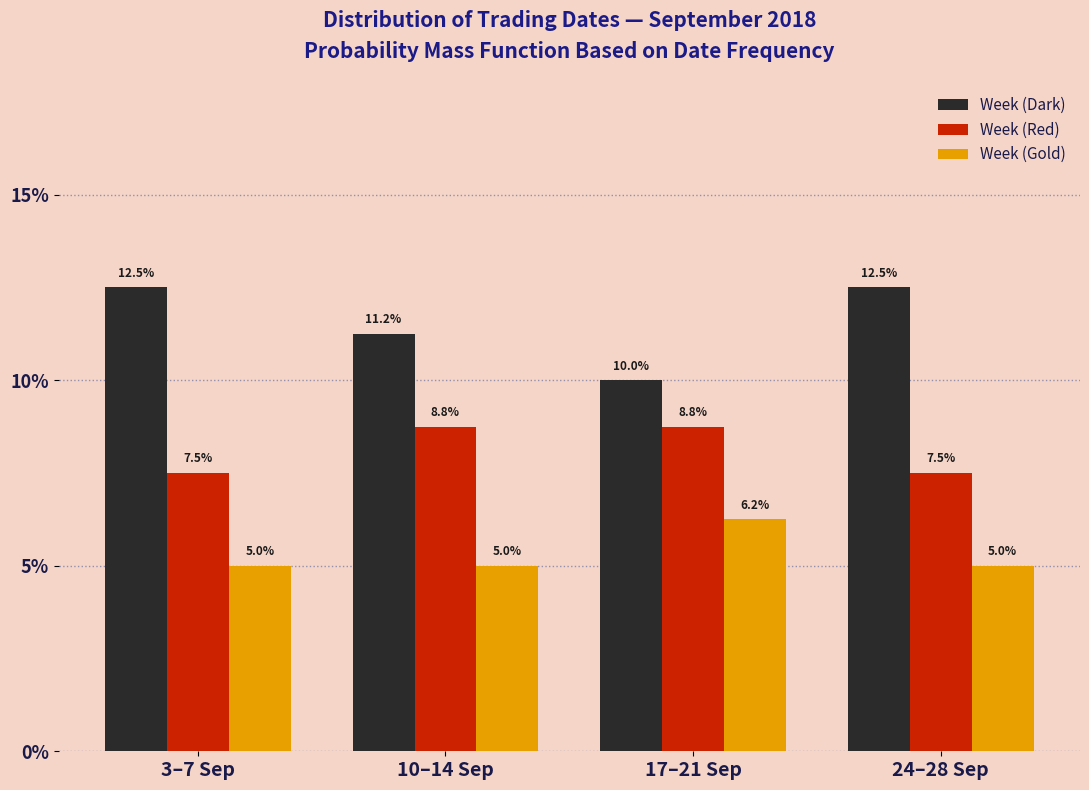

Are the bars horizontal?

No